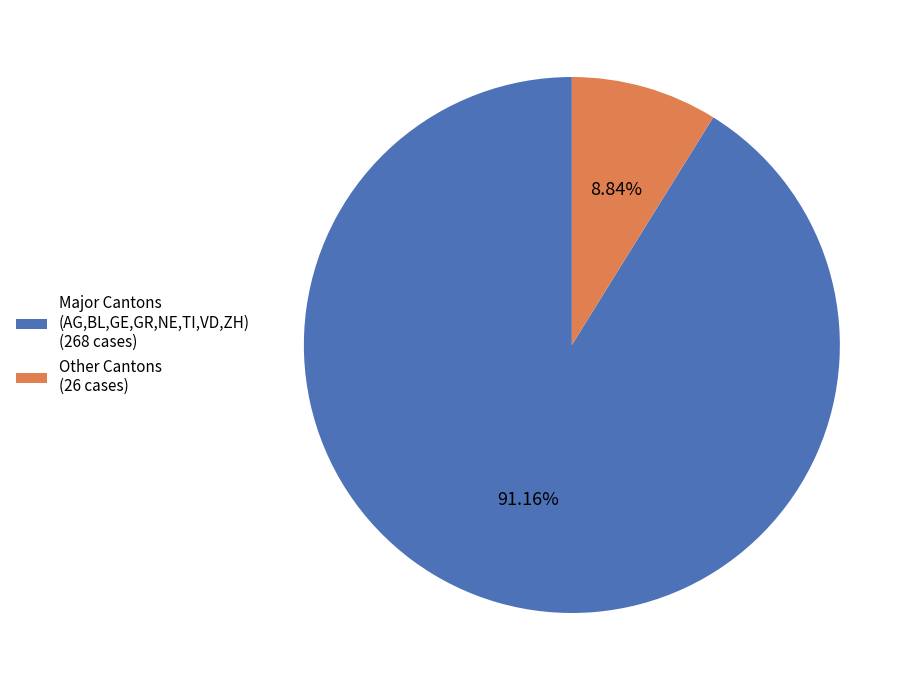

To the nearest percent, what is the difference between the largest and smallest slice percentages?

82%